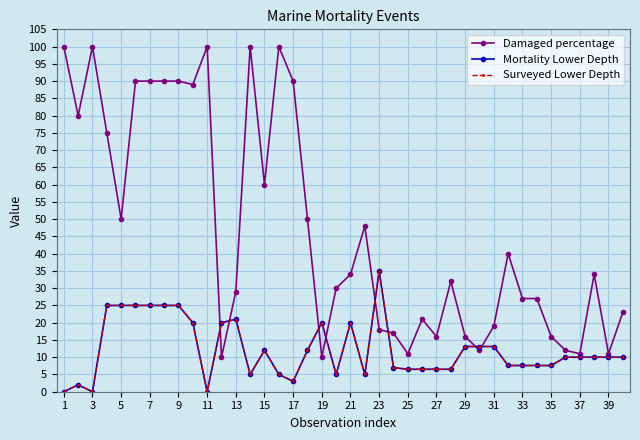

Is this an area chart (filled region under the line)?

No